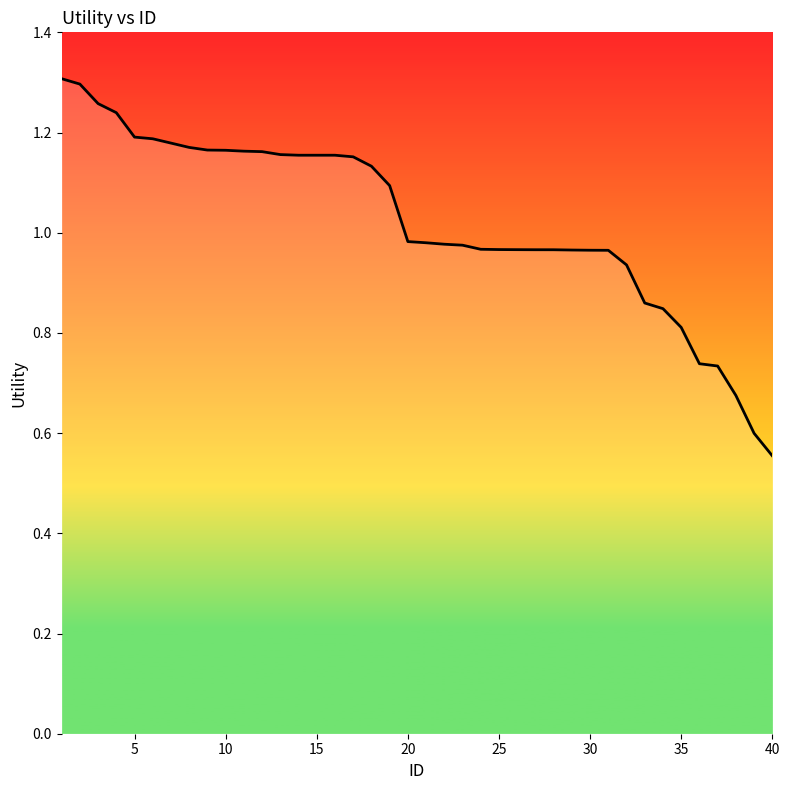

Count the number of data series in this chart.

1